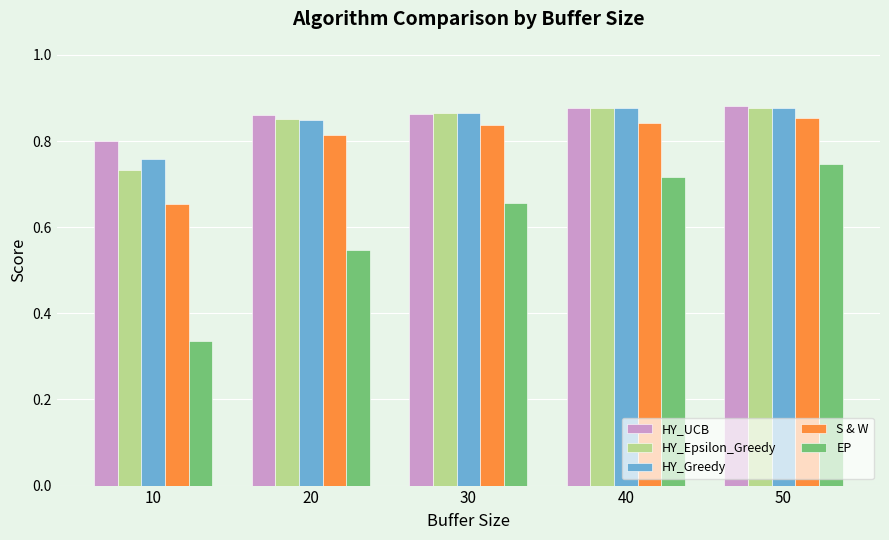

How many bars are there in each group?

5